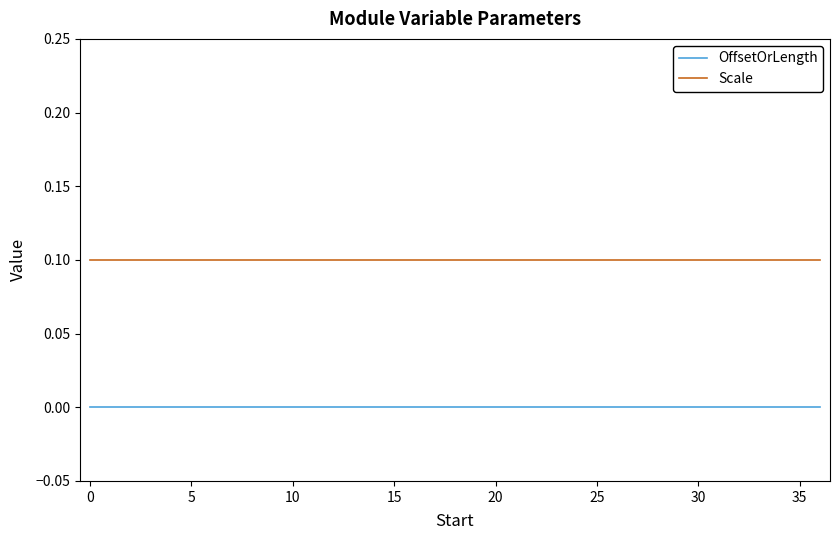

List the series in order of their overall mean, lowest first.

OffsetOrLength, Scale